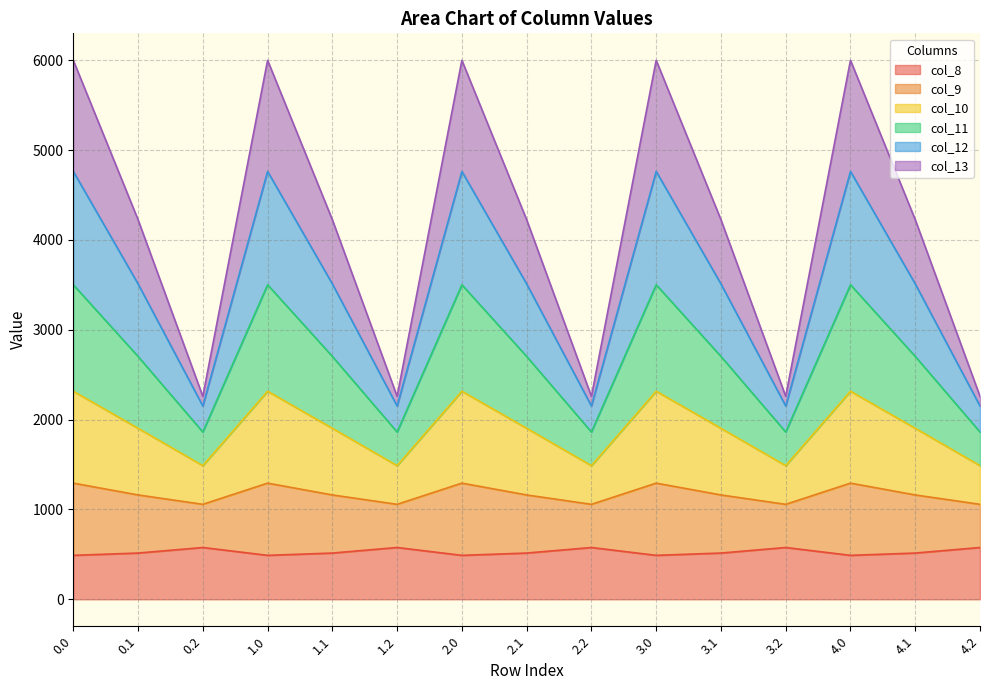

In col_12, how many points are higher than both neighbors (excluding endpoints)?

4